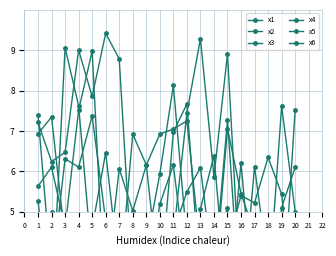

Reading right to left, transcribe all the data shown in this chart.

x1: 7.5	2.3	3.6	6.1	2.3	7.3	3.4	6.1	5.5	4.5	2.6	2.4	3.2	8.8	9.4	7.9	9.0	6.5	6.2	7.2
x2: 4.5	4.4	4.2	2.4	6.2	2.6	6.4	5.1	3.4	6.2	5.2	2.9	3.7	3.4	4.8	7.4	6.1	6.3	3.4	7.4
x3: 6.1	5.1	2.2	3.2	2.8	8.9	5.9	9.3	7.4	4.4	3.1	6.2	6.9	3.1	2.4	9.0	7.5	4.6	6.1	5.6
x4: 2.2	5.4	6.3	5.2	5.4	4.2	4.9	3.2	7.7	7.0	3.1	3.5	4.2	3.5	6.5	4.6	4.2	4.3	7.3	6.9
x5: 5.0	7.6	2.9	4.6	2.7	5.1	4.1	4.1	7.2	7.0	6.9	6.2	5.0	6.1	3.1	3.8	7.6	9.1	2.4	5.3
x6: 4.7	2.6	4.4	4.5	5.4	7.1	3.1	2.5	4.3	8.1	5.9	4.2	4.1	3.3	4.1	3.0	4.4	4.3	5.0	4.8